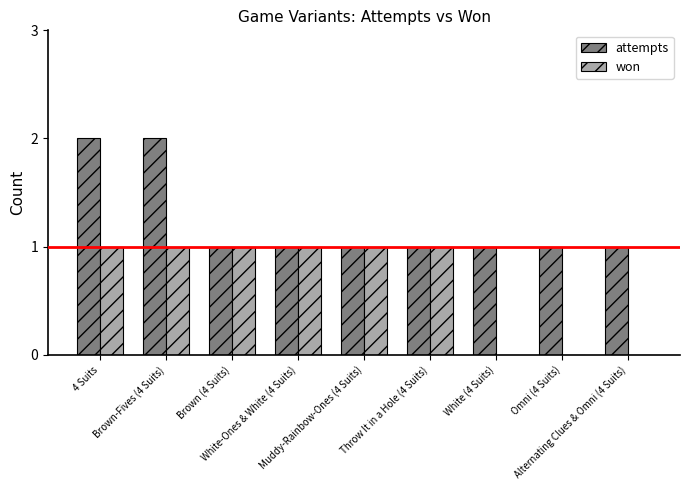

Which series has the largest total across all categories?

attempts